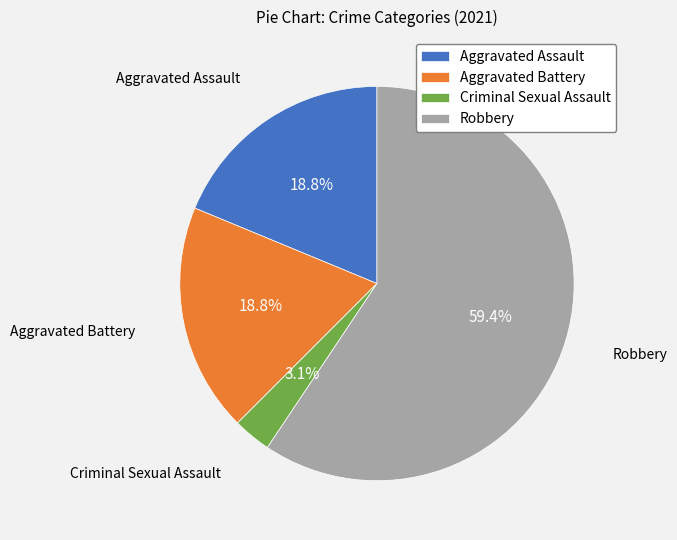

How many slices are in this pie chart?

4